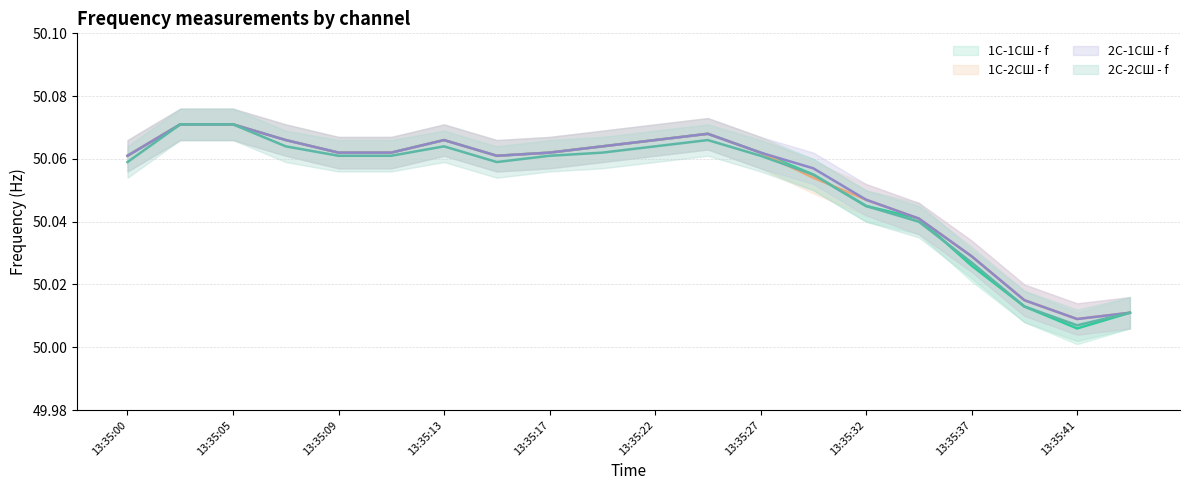

Does the chart display data point markers on the line(s)?

No